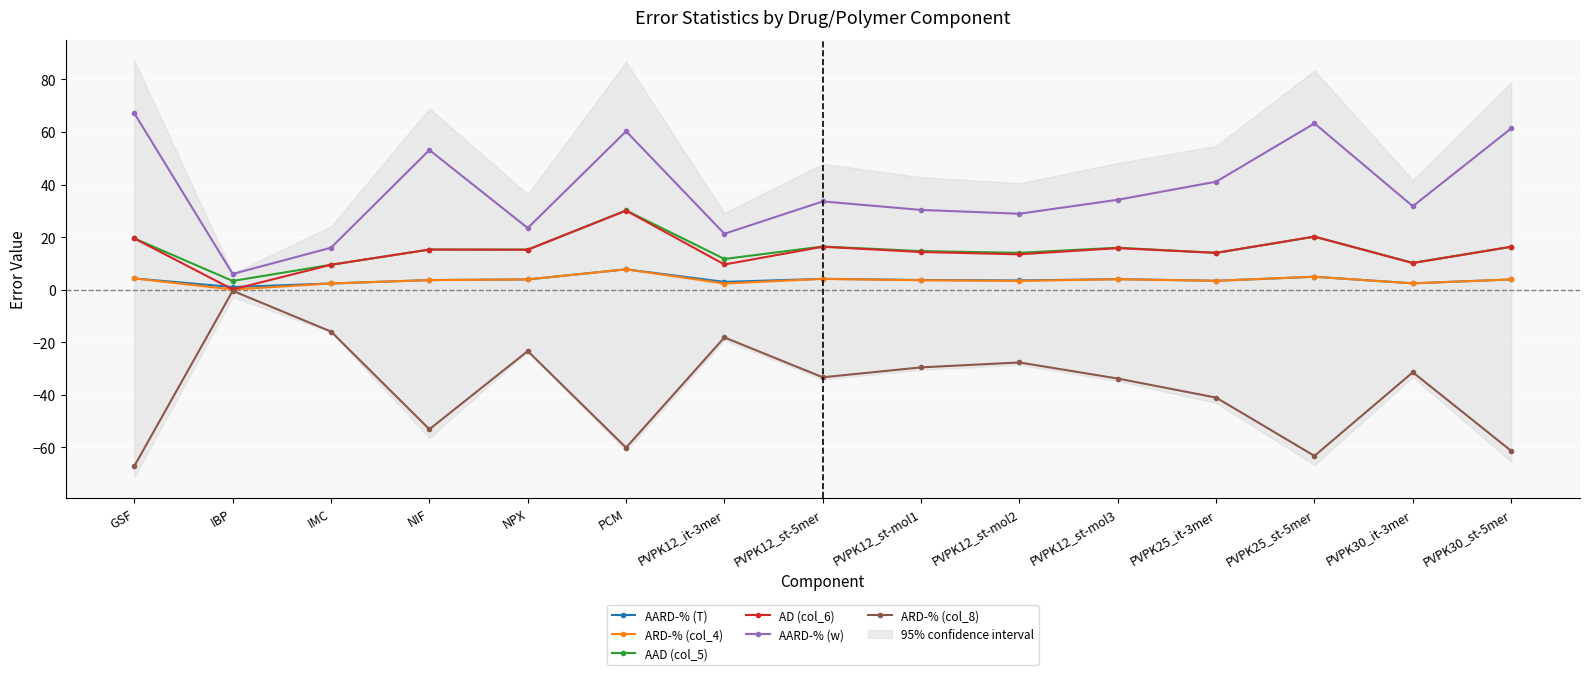

What is the average value of the AARD-% (T) series?

3.7